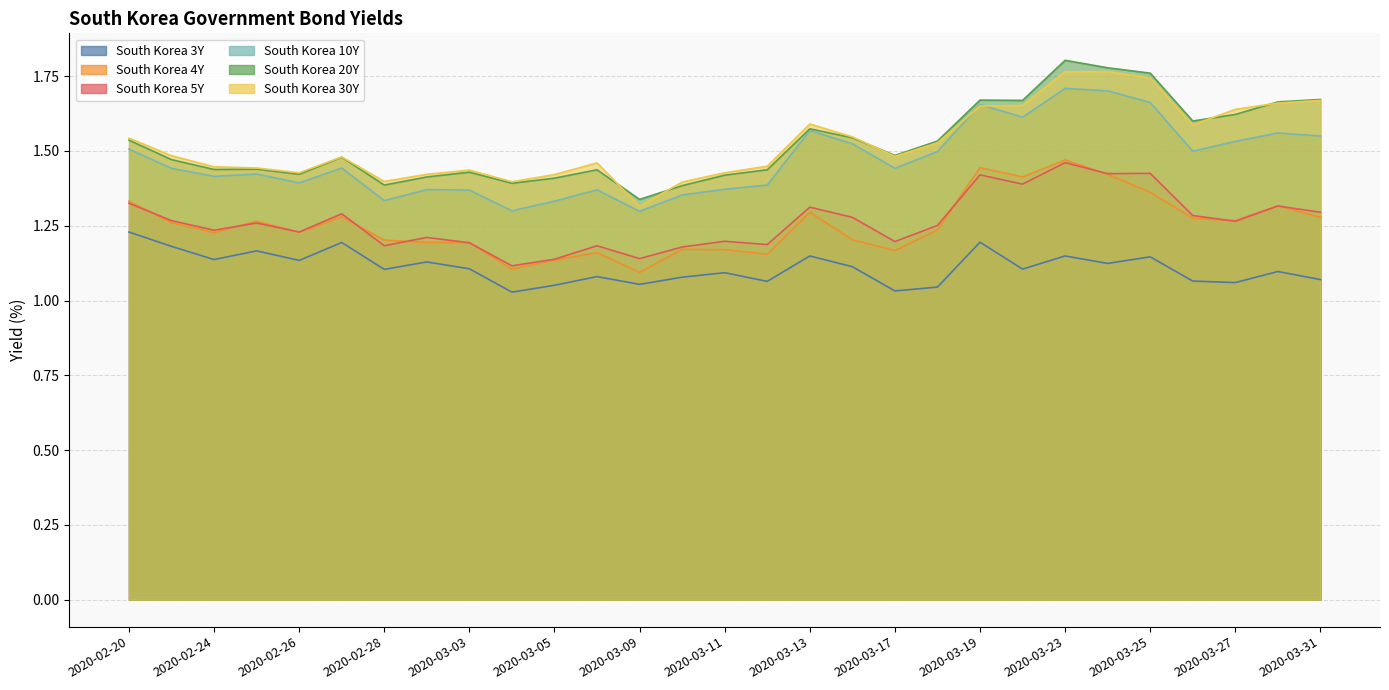

What is the value of the South Korea 3Y point at the 16th from the left?

1.1